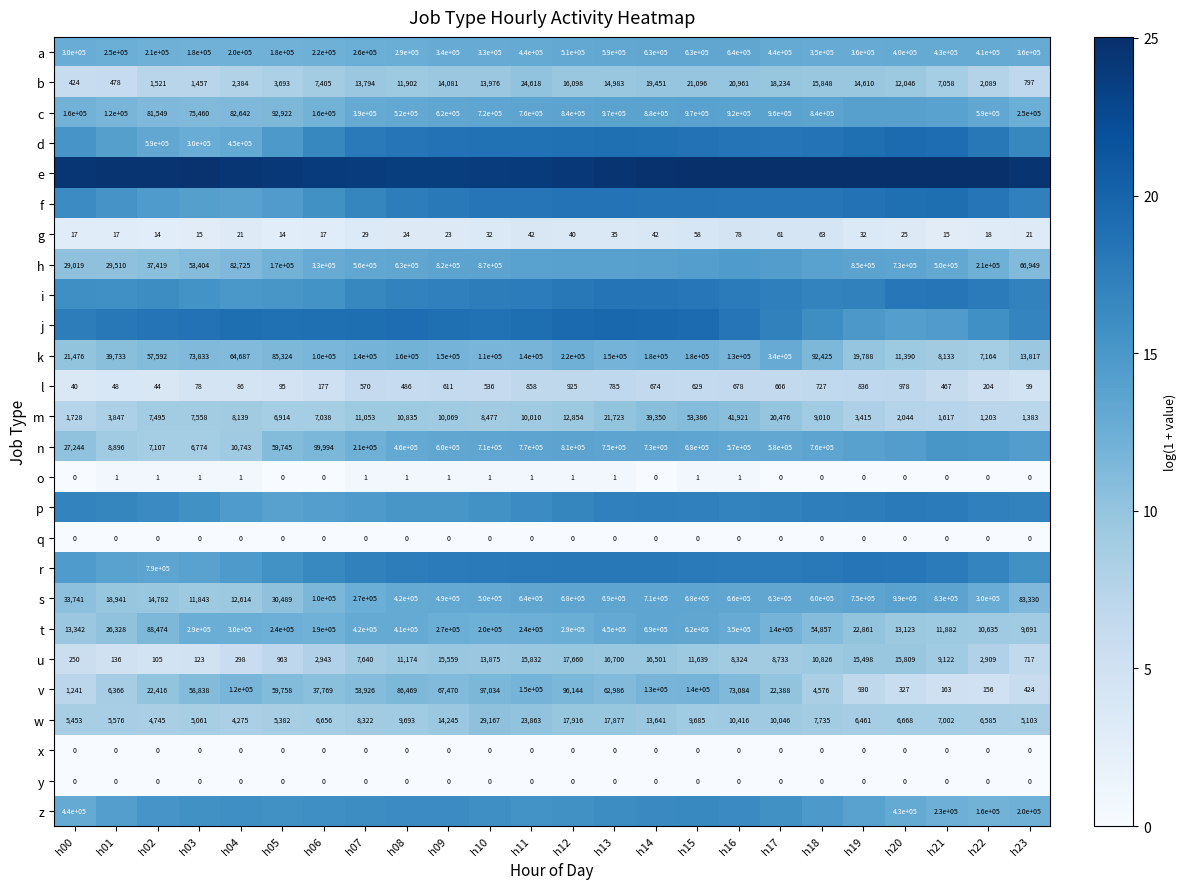

How many series are shown in this chart?

26